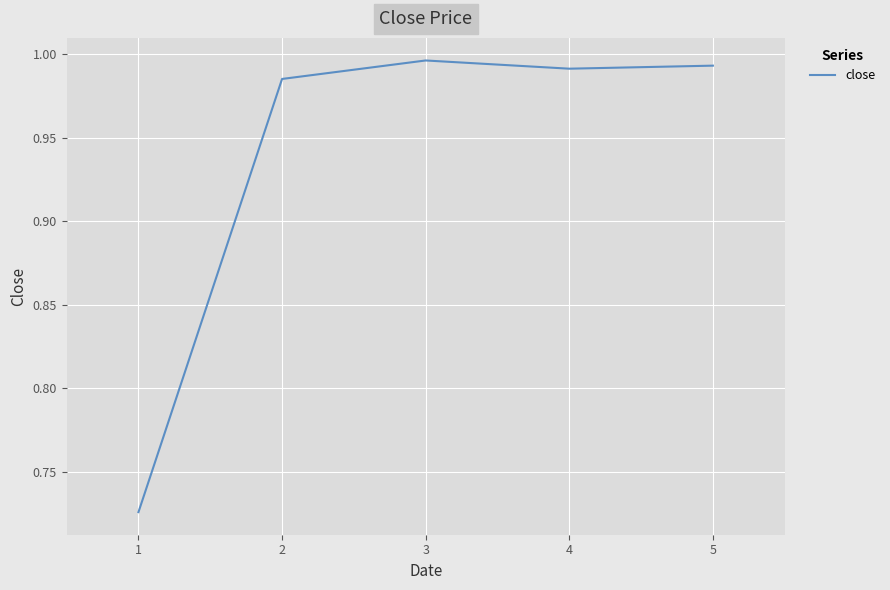

What is the change in value from 1 to 4?

+0.3